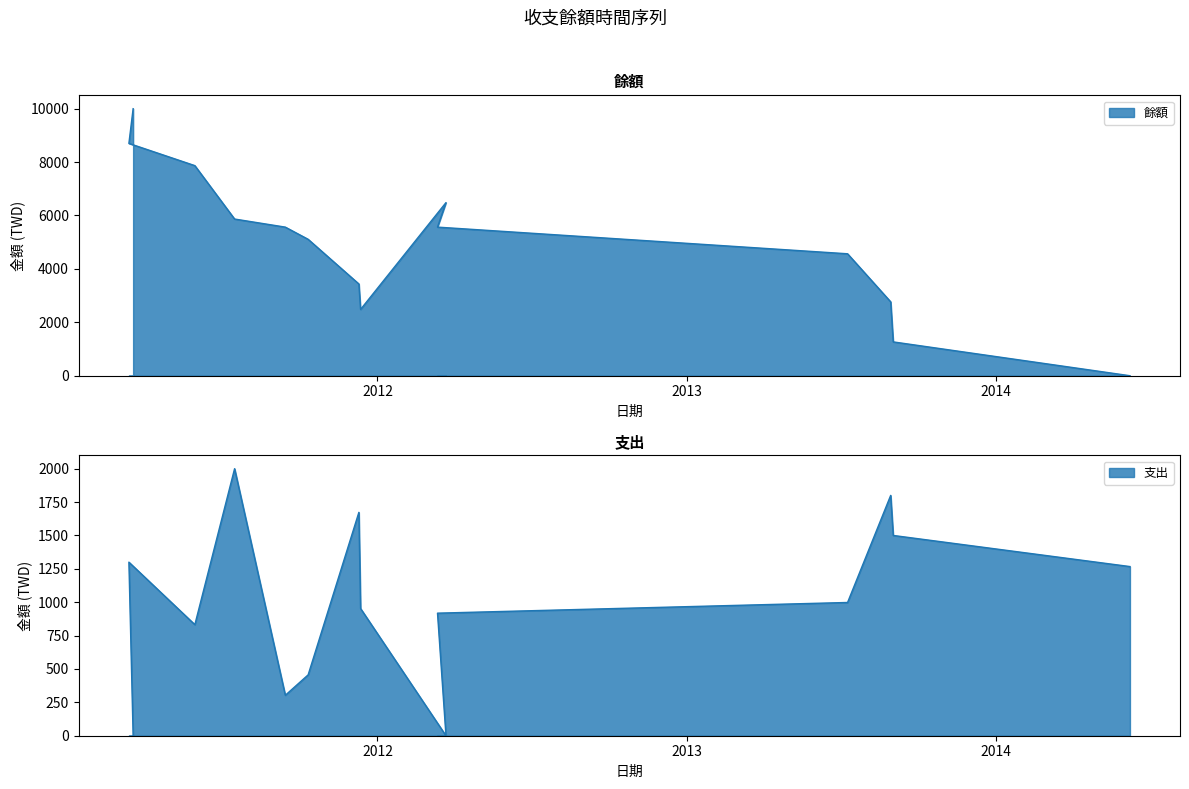

What is the sum of all 支出 values?

14000